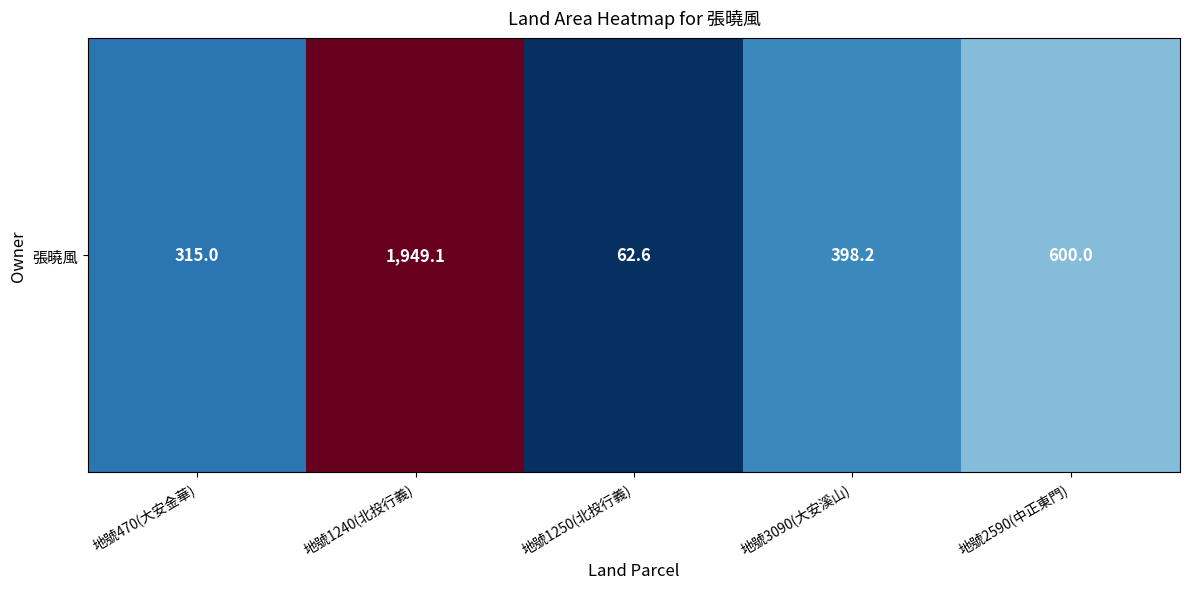

Approximately how many times larger is the value at 地號3090(大安溪山) compared to 地號2590(中正東門)?

0.7